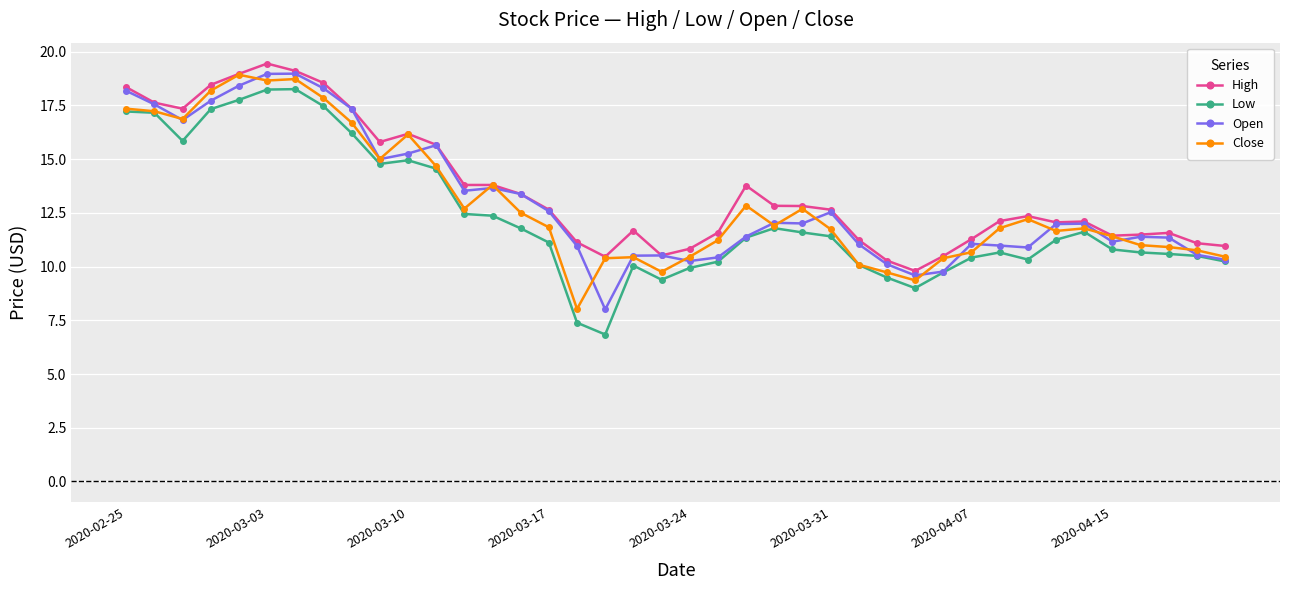

How many data points in Low are above 11?

22